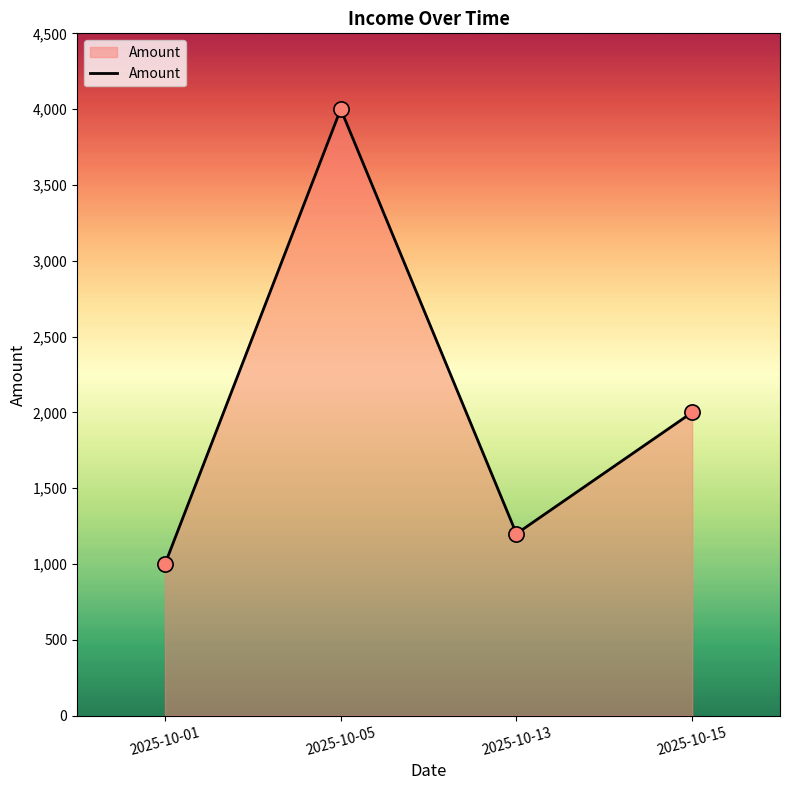

Between 2025-10-05 and 2025-10-13, which is larger?

2025-10-05